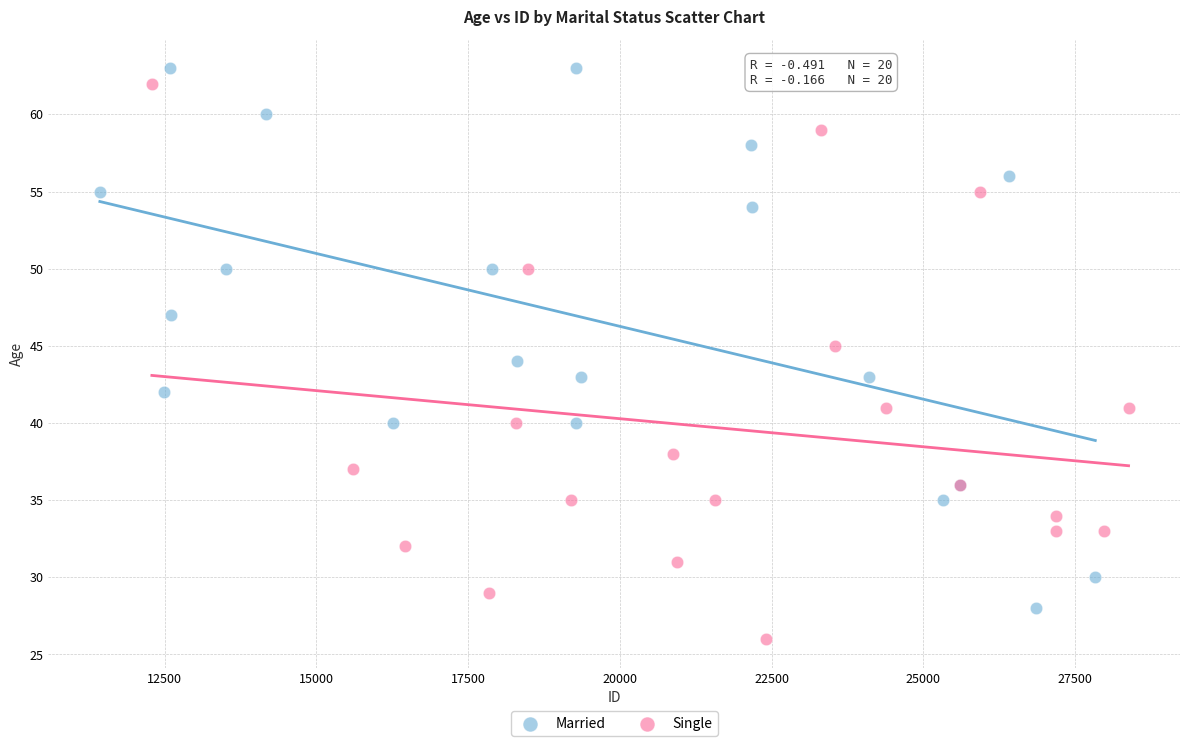

What are all the series names shown in the legend?

Married, Single